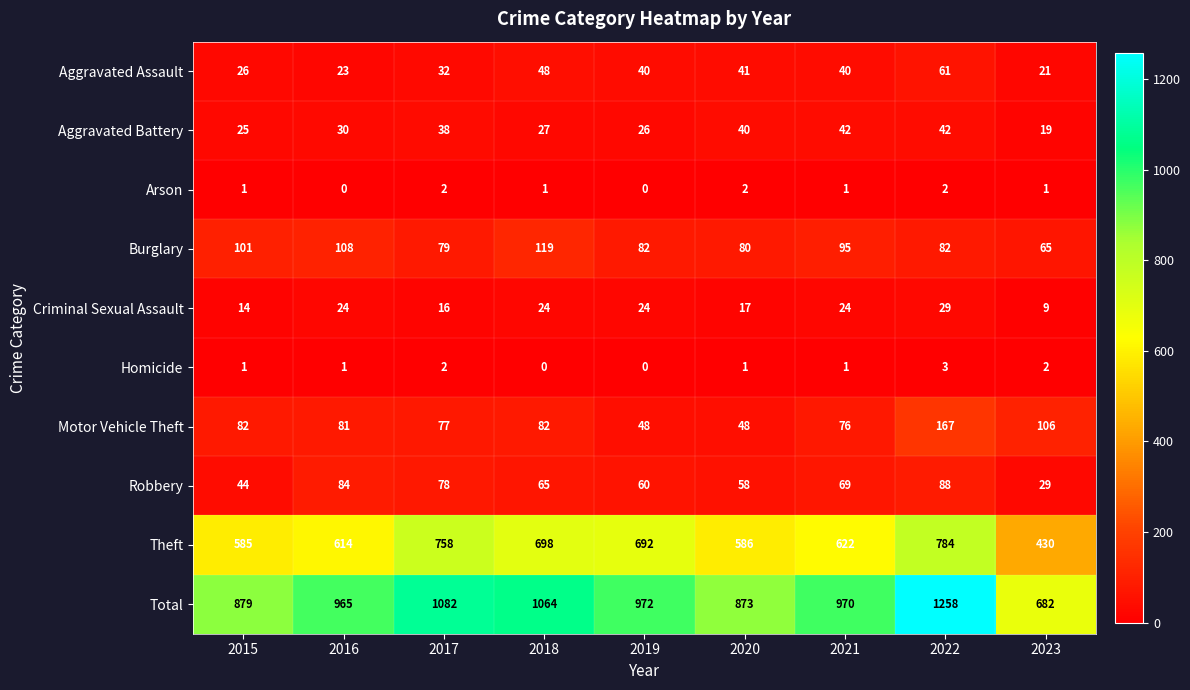

Between 2015 and 2020, which series saw the biggest shift?

Motor Vehicle Theft